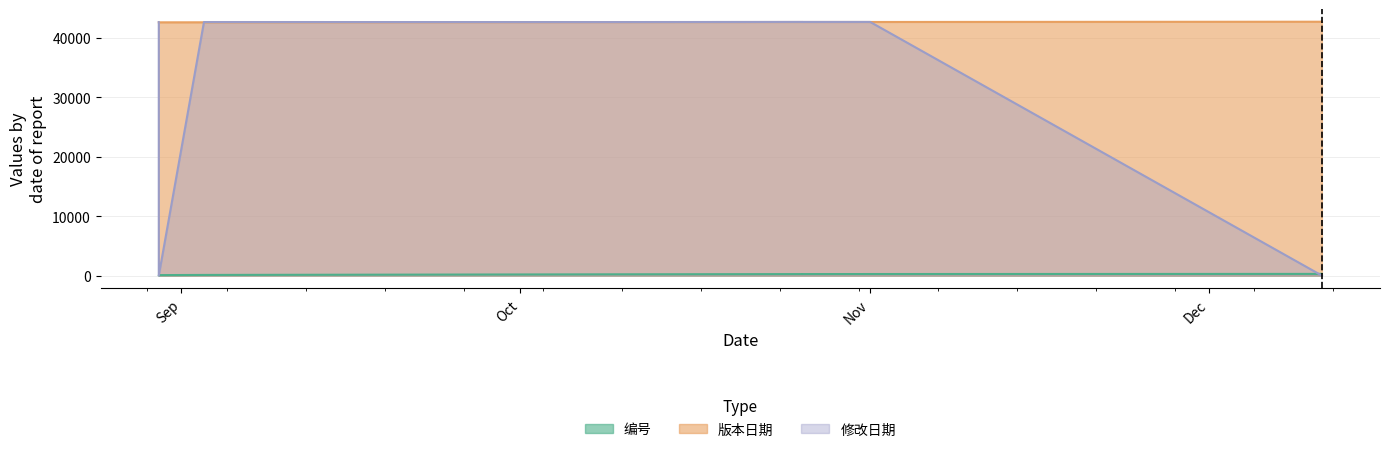

At which label is 修改日期 closest to 21340?

2016-08-30